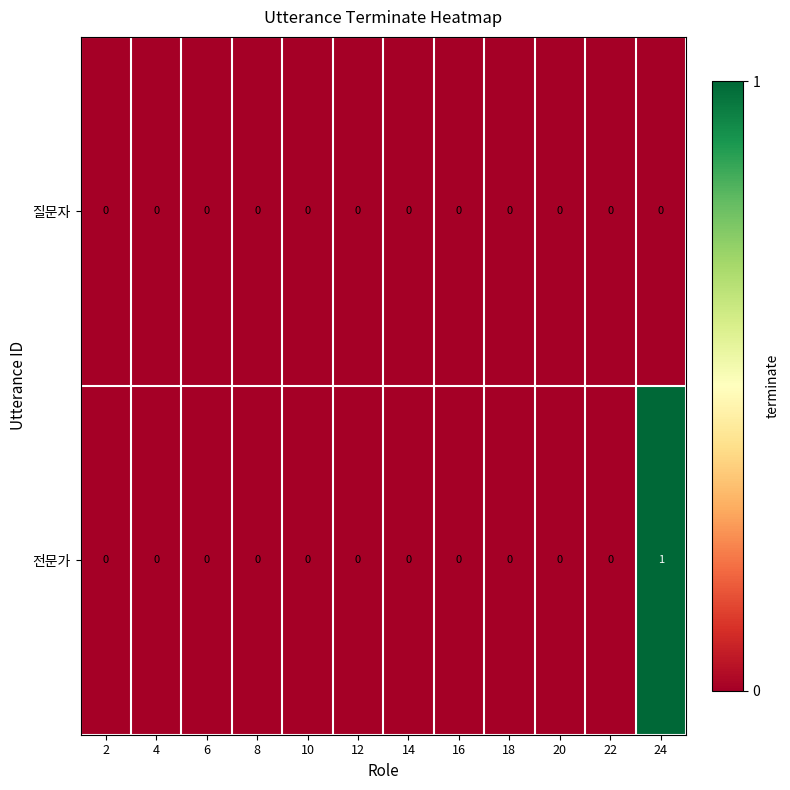

Which series has the widest spread of values?

전문가